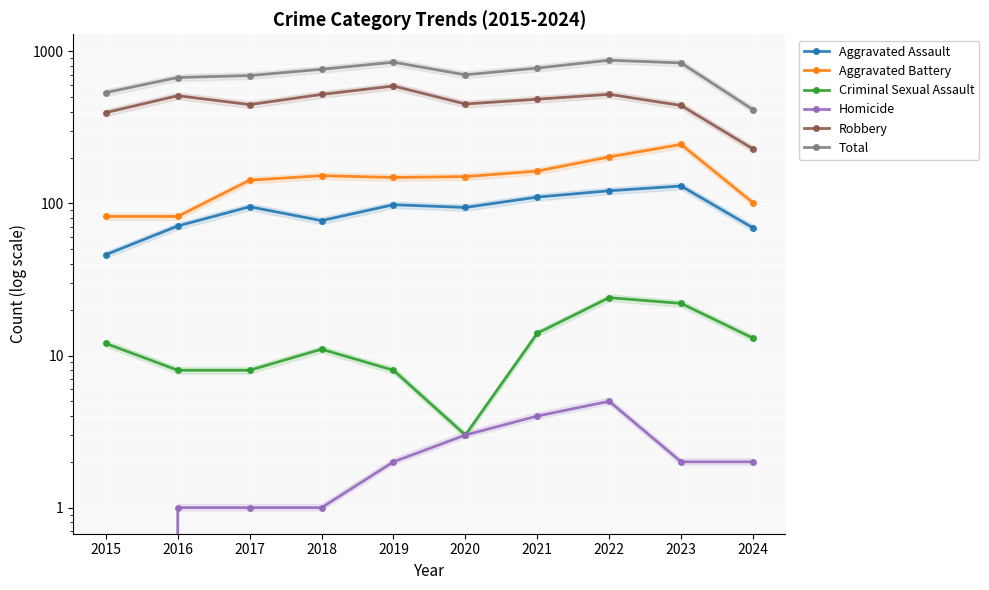

Reading left to right, extract all data points from this chart.

Aggravated Assault: 2015=46	2016=71	2017=95	2018=77	2019=98	2020=94	2021=110	2022=121	2023=130	2024=69
Aggravated Battery: 2015=82	2016=82	2017=142	2018=152	2019=148	2020=150	2021=163	2022=202	2023=244	2024=101
Criminal Sexual Assault: 2015=12	2016=8	2017=8	2018=11	2019=8	2020=3	2021=14	2022=24	2023=22	2024=13
Homicide: 2015=0	2016=1	2017=1	2018=1	2019=2	2020=3	2021=4	2022=5	2023=2	2024=2
Robbery: 2015=395	2016=510	2017=446	2018=520	2019=591	2020=450	2021=484	2022=521	2023=440	2024=228
Total: 2015=535	2016=672	2017=692	2018=761	2019=847	2020=700	2021=775	2022=873	2023=838	2024=413